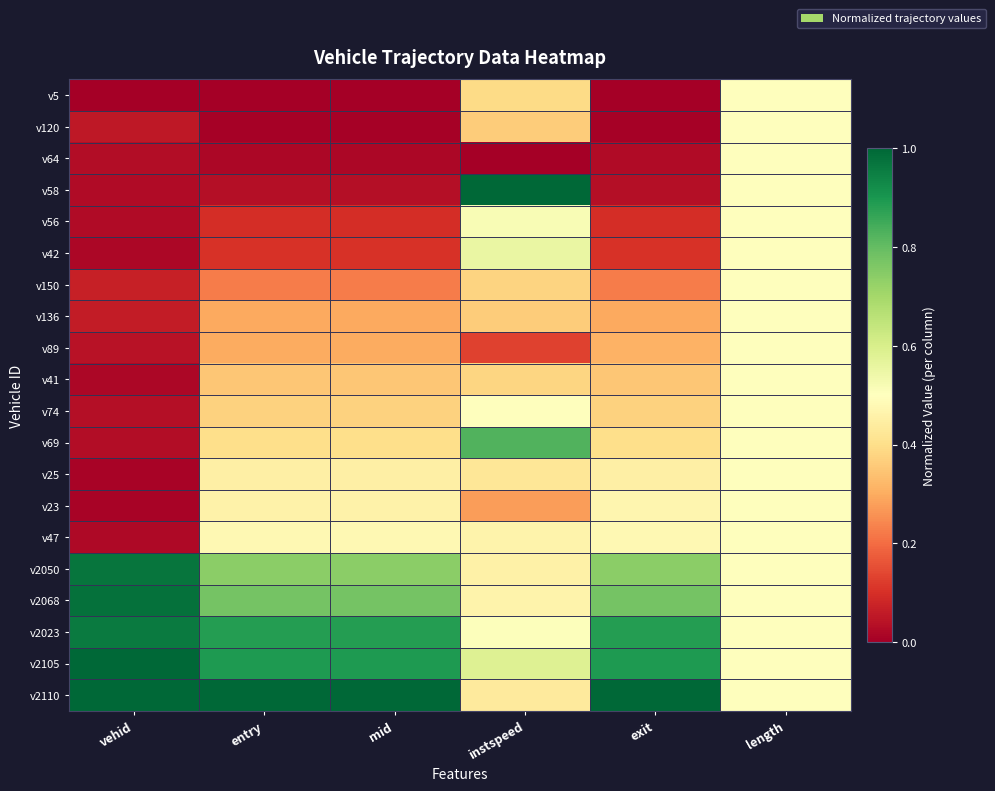

Reading left to right, transcribe all the data shown in this chart.

v5: vehid=0.0	entry=0.0	mid=0.0	instspeed=0.4	exit=0.0	length=0.5
v120: vehid=0.1	entry=0.0	mid=0.0	instspeed=0.4	exit=0.0	length=0.5
v64: vehid=0.0	entry=0.0	mid=0.0	instspeed=0.0	exit=0.0	length=0.5
v58: vehid=0.0	entry=0.0	mid=0.0	instspeed=1.0	exit=0.0	length=0.5
v56: vehid=0.0	entry=0.1	mid=0.1	instspeed=0.5	exit=0.1	length=0.5
v42: vehid=0.0	entry=0.1	mid=0.1	instspeed=0.6	exit=0.1	length=0.5
v150: vehid=0.1	entry=0.2	mid=0.2	instspeed=0.4	exit=0.2	length=0.5
v136: vehid=0.1	entry=0.3	mid=0.3	instspeed=0.4	exit=0.3	length=0.5
v89: vehid=0.0	entry=0.3	mid=0.3	instspeed=0.1	exit=0.3	length=0.5
v41: vehid=0.0	entry=0.4	mid=0.4	instspeed=0.4	exit=0.4	length=0.5
v74: vehid=0.0	entry=0.4	mid=0.4	instspeed=0.5	exit=0.4	length=0.5
v69: vehid=0.0	entry=0.4	mid=0.4	instspeed=0.8	exit=0.4	length=0.5
v25: vehid=0.0	entry=0.5	mid=0.5	instspeed=0.4	exit=0.5	length=0.5
v23: vehid=0.0	entry=0.5	mid=0.5	instspeed=0.3	exit=0.5	length=0.5
v47: vehid=0.0	entry=0.5	mid=0.5	instspeed=0.5	exit=0.5	length=0.5
v2050: vehid=1.0	entry=0.7	mid=0.7	instspeed=0.5	exit=0.7	length=0.5
v2068: vehid=1.0	entry=0.8	mid=0.8	instspeed=0.5	exit=0.8	length=0.5
v2023: vehid=1.0	entry=0.9	mid=0.9	instspeed=0.5	exit=0.9	length=0.5
v2105: vehid=1.0	entry=0.9	mid=0.9	instspeed=0.6	exit=0.9	length=0.5
v2110: vehid=1.0	entry=1.0	mid=1.0	instspeed=0.4	exit=1.0	length=0.5